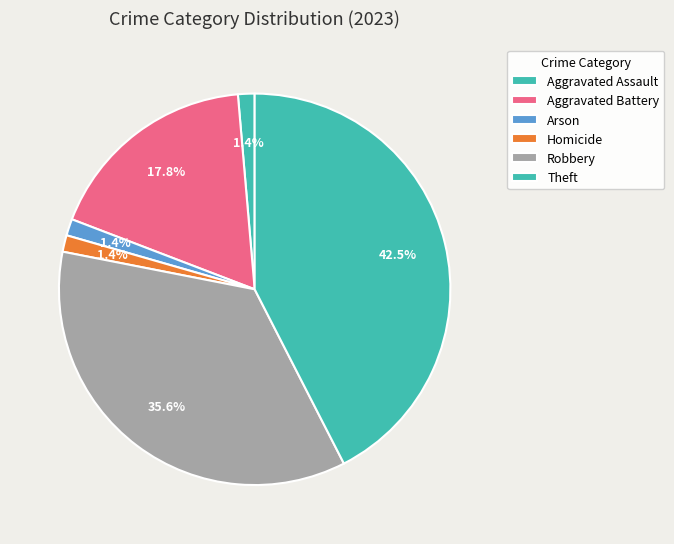

Is there any slice that represents more than half of the pie?

No